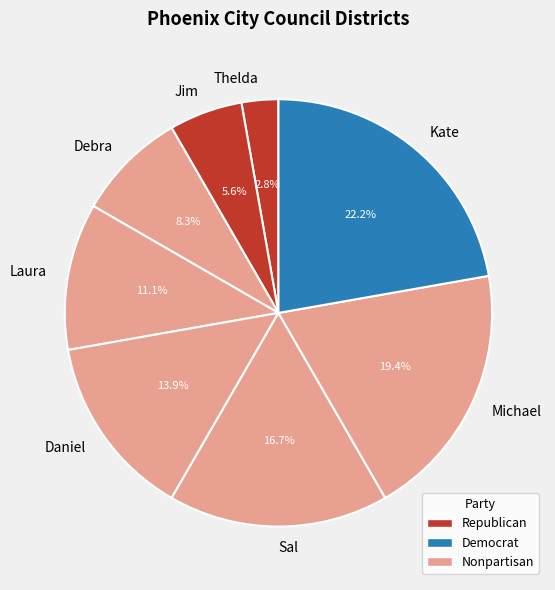

What portion of the pie excludes Kate?

77.8%